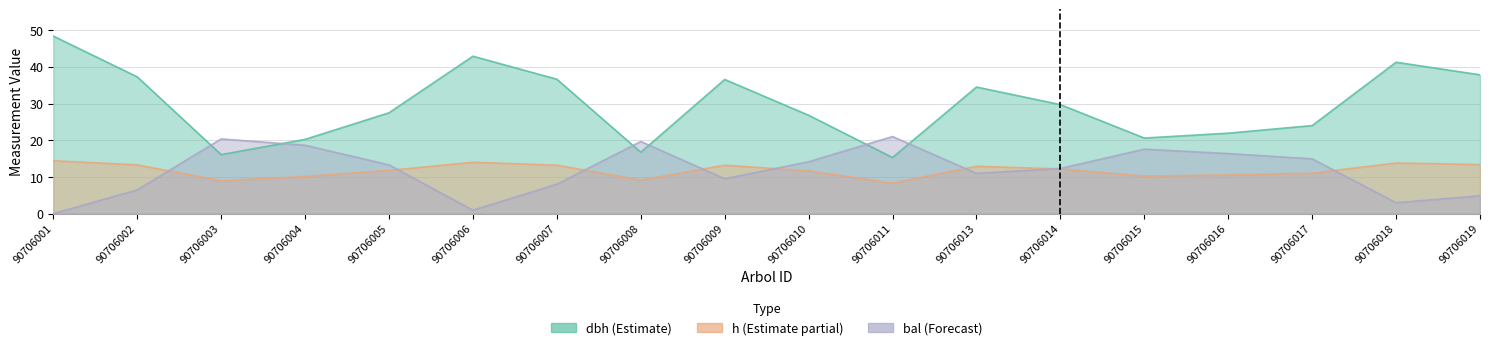

How many lines are shown in the chart?

3